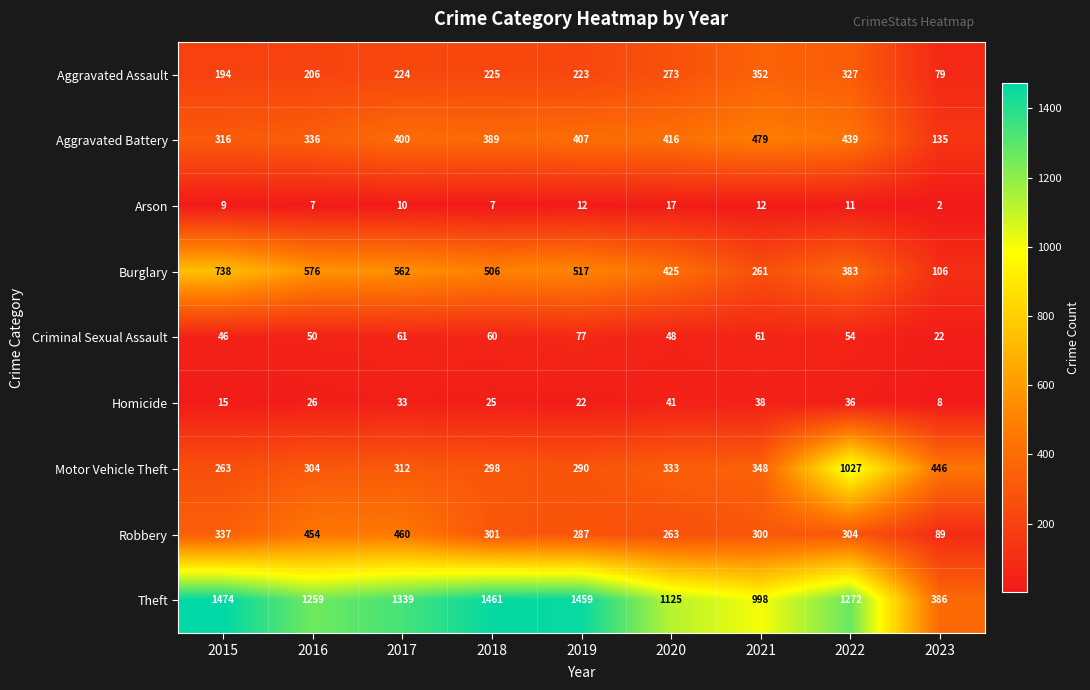

The value of Robbery at 2017 is 649. True or false?

False